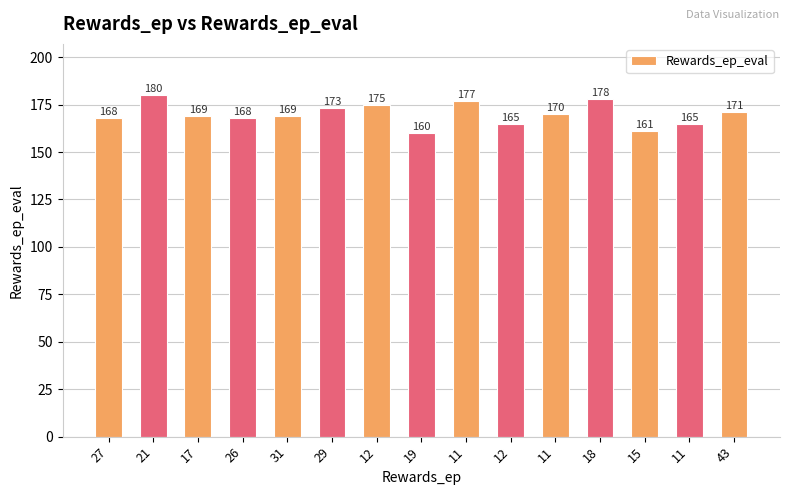

What is the ratio of the value at 29 to the value at 12?

1.0